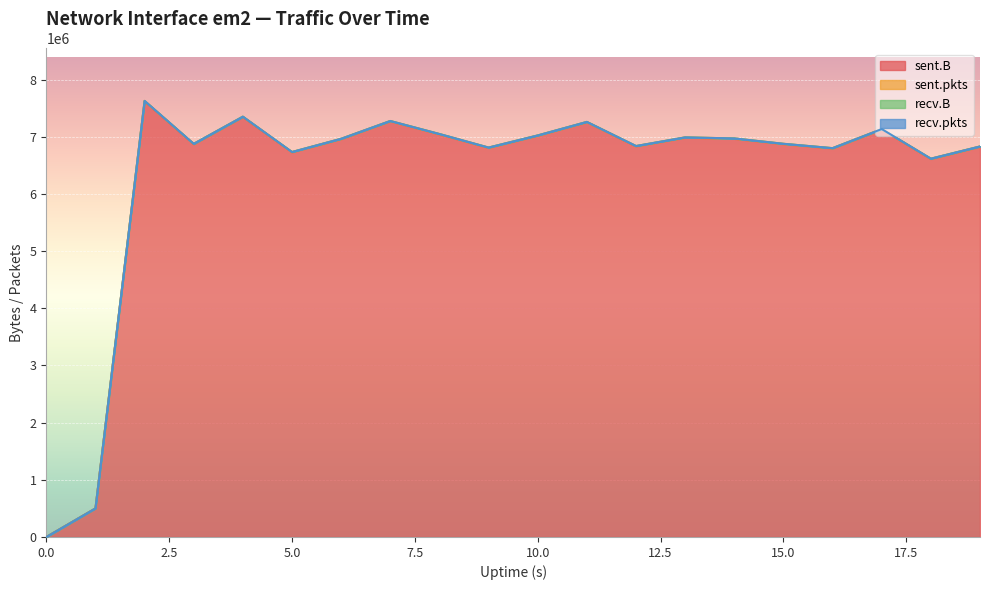

Does the chart display data point markers on the line(s)?

No